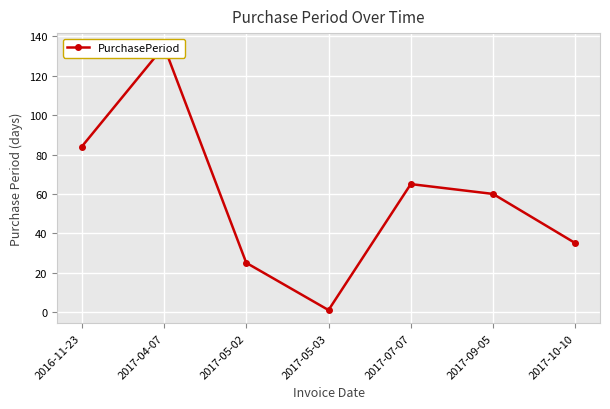

Read the value at 2017-07-07, to the nearest 50.

50